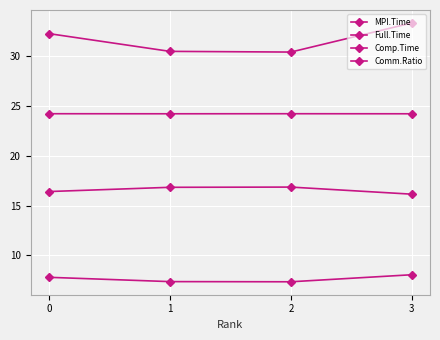

At which category does Full.Time reach its first local valley?

1